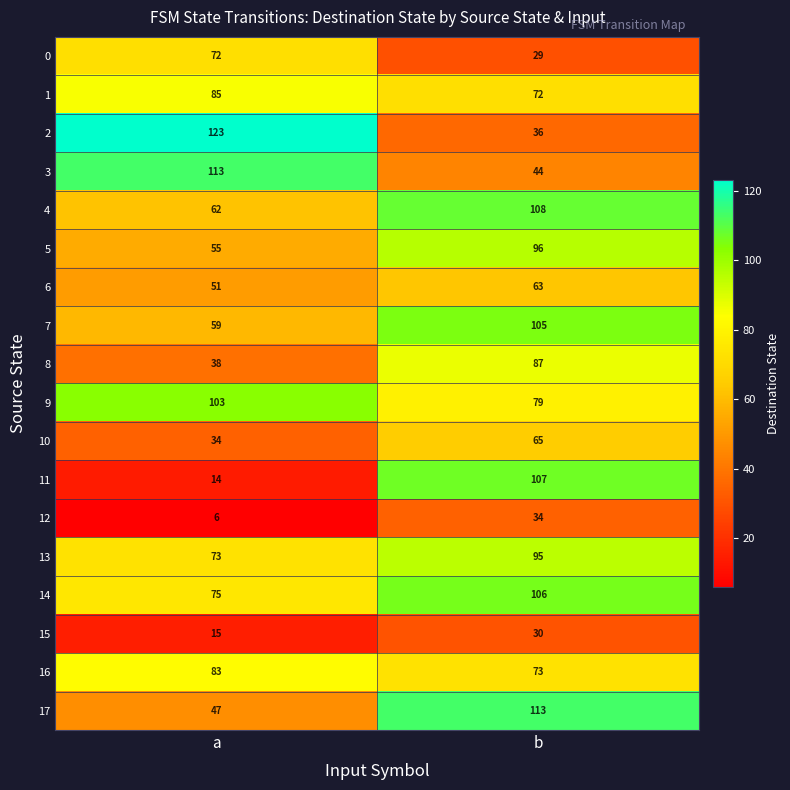

The 4 series shows 45 at b. True or false?

False